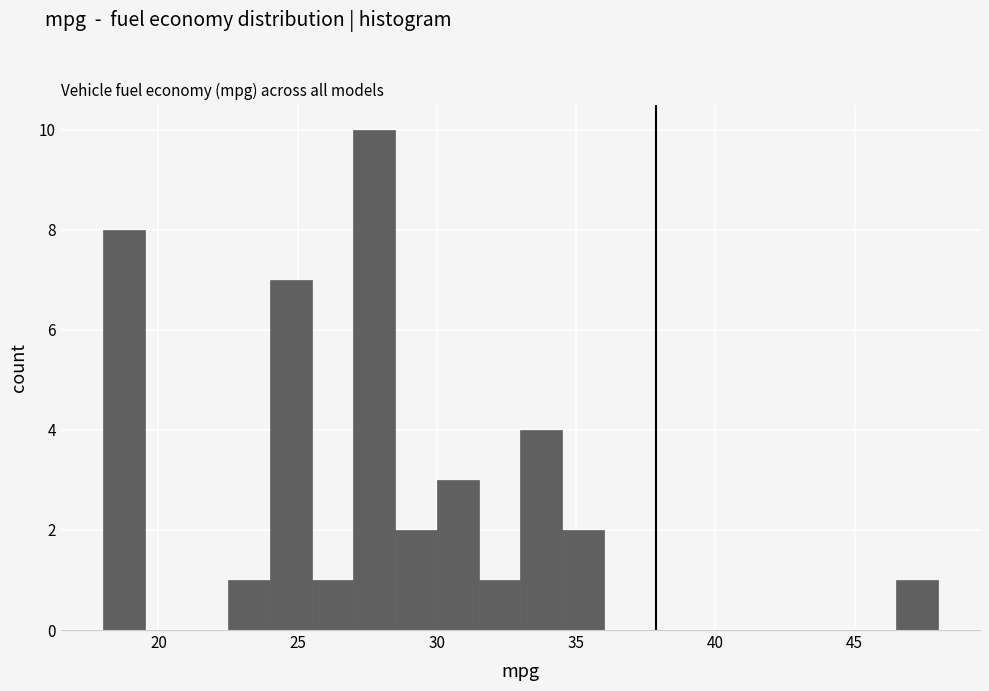

Read against the x-axis, roughly where is the centre of the tallest bar?

28.0